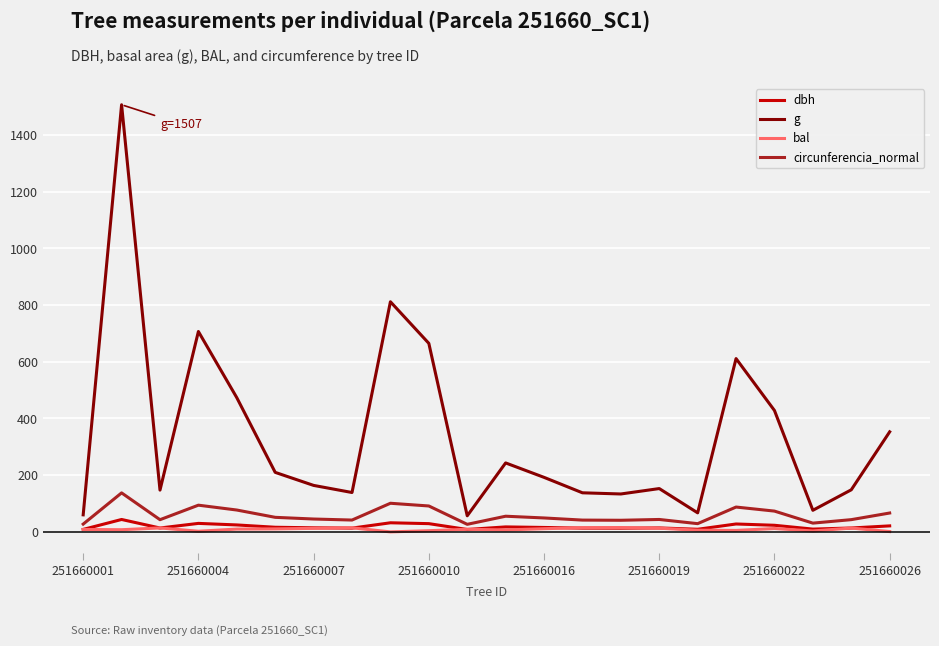

What is the sum of all circunferencia_normal values?

1298.9